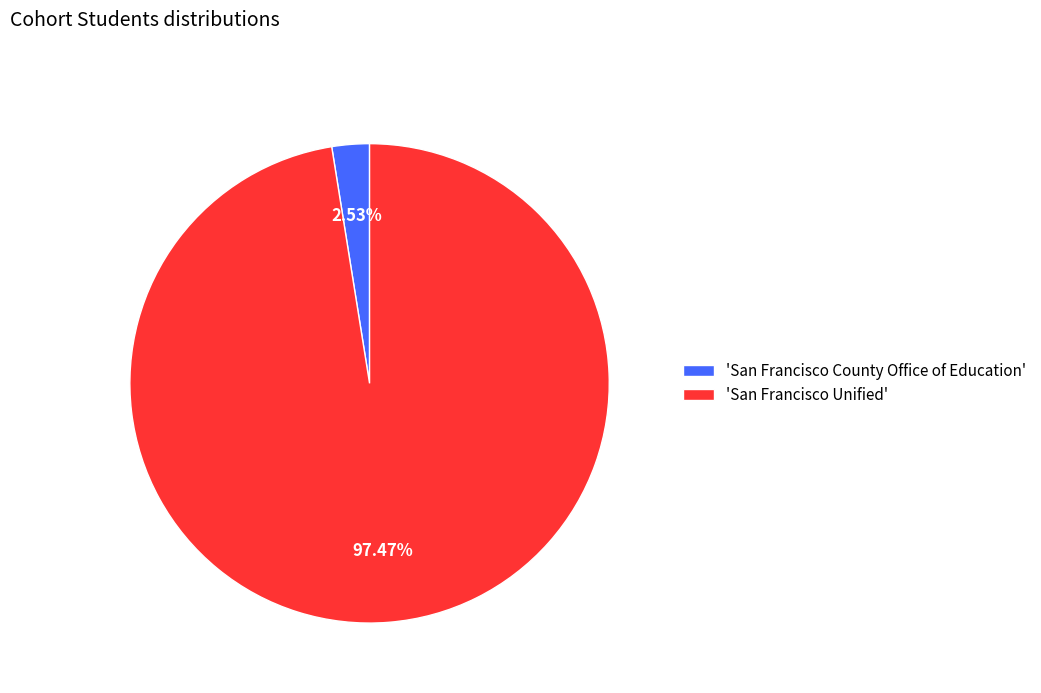

How many slices are in this pie chart?

2